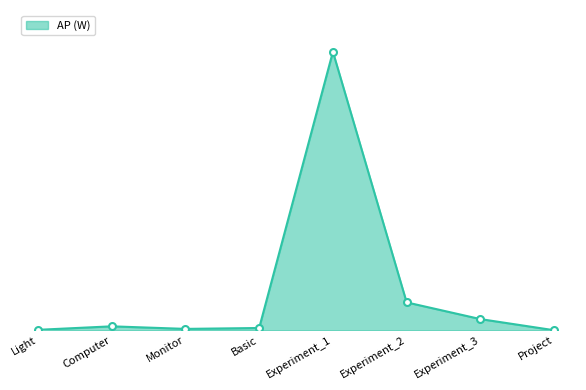

Does the chart have visible grid lines?

No